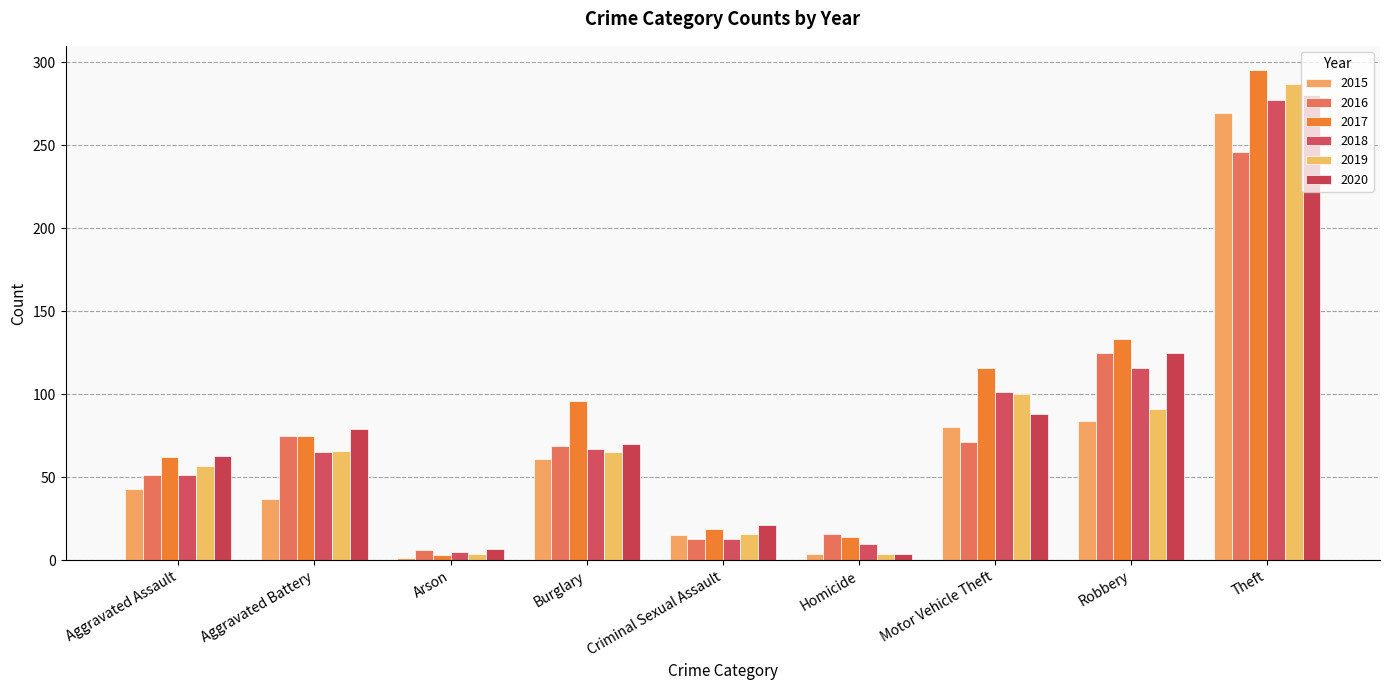

Is it true that 2019 equals 7 at Homicide?

False